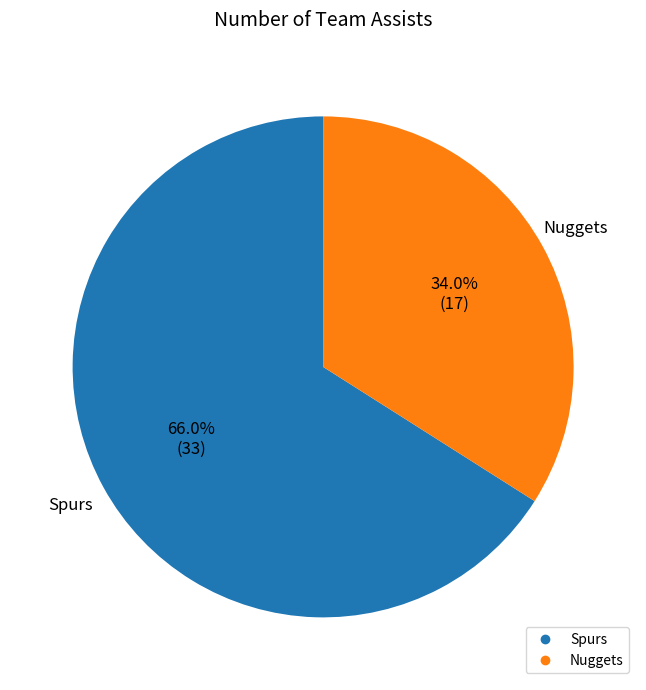

Count the number of slices in the pie.

2